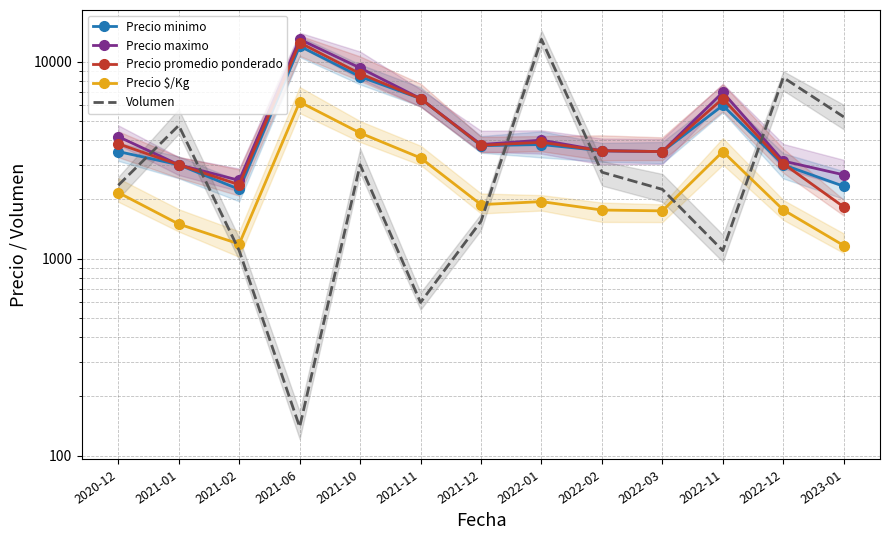

What is the total value across all series at 2021-06?

43890